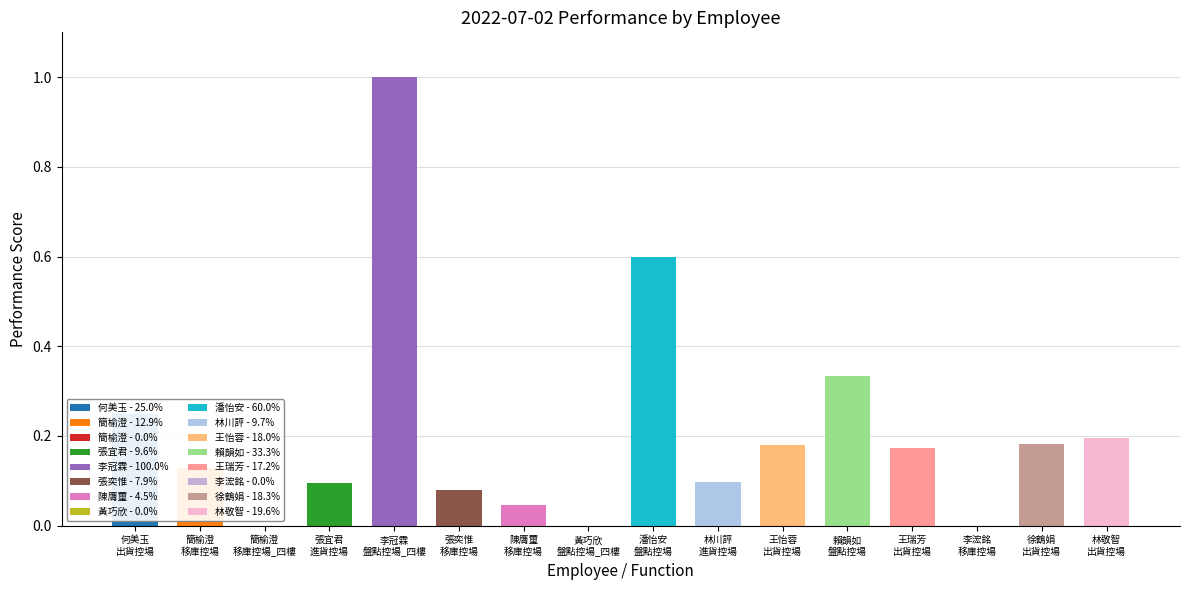

Rank the categories by value from highest to lowest.

李冠霖
盤點控場_四樓, 潘怡安
盤點控場, 賴韻如
盤點控場, 何美玉
出貨控場, 林敬智
出貨控場, 徐鶴娟
出貨控場, 王怡蓉
出貨控場, 王瑞芳
出貨控場, 簡榆澄
移庫控場, 林川評
進貨控場, 張宜君
進貨控場, 張奕惟
移庫控場, 陳膺璽
移庫控場, 簡榆澄
移庫控場_四樓, 黃巧欣
盤點控場_四樓, 李浤銘
移庫控場